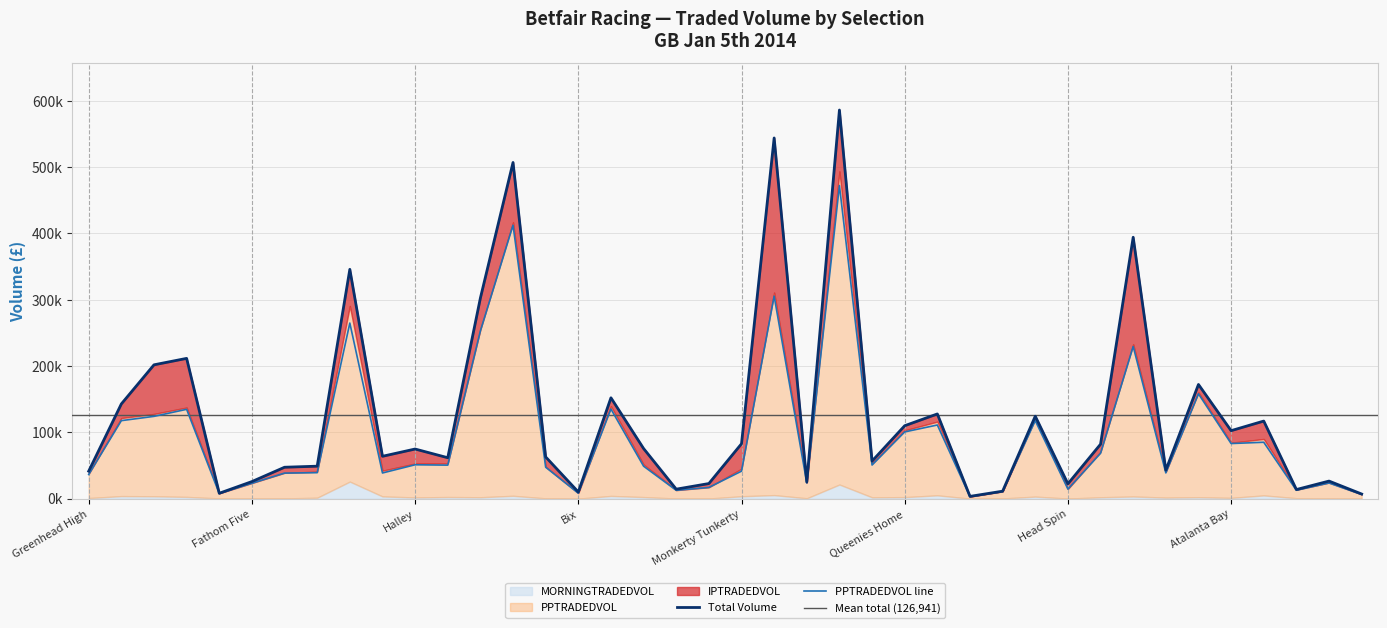

List the series in order of their peak value, lowest first.

MORNINGTRADEDVOL, IPTRADEDVOL, PPTRADEDVOL